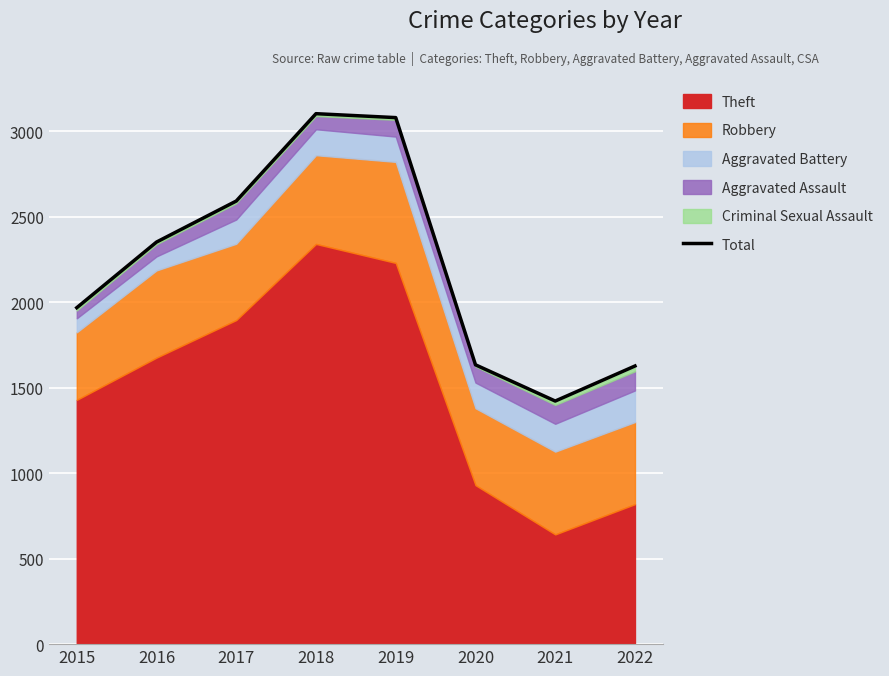

True or false: Total has a value of 2592 at 2017.

True